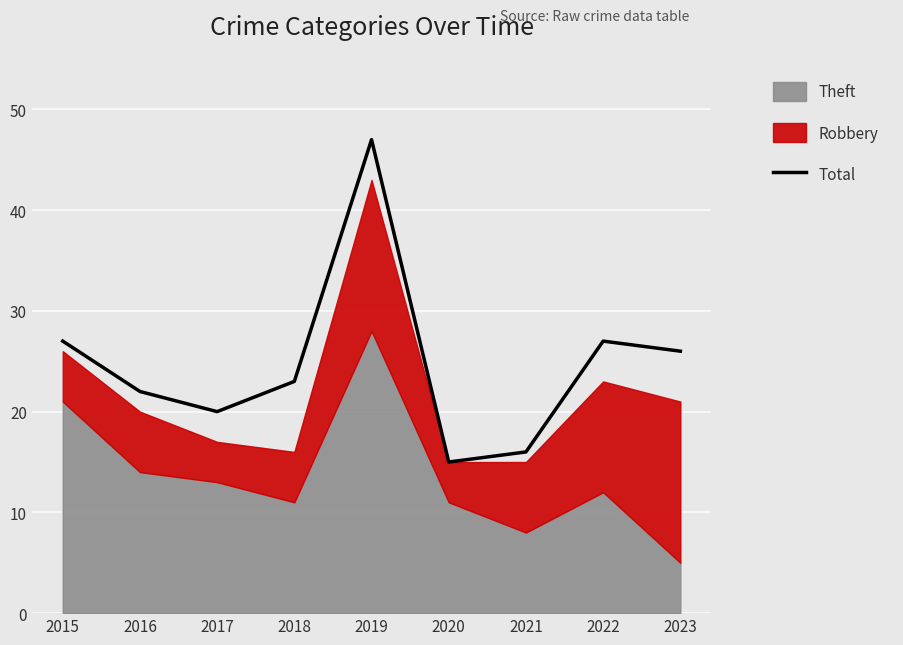

What is the sum of all values?

223